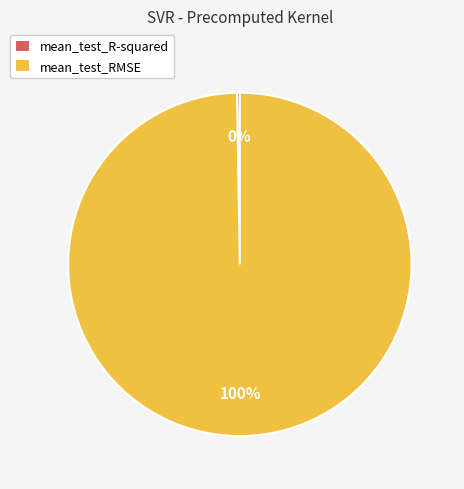

Which slice is the largest?

mean_test_RMSE